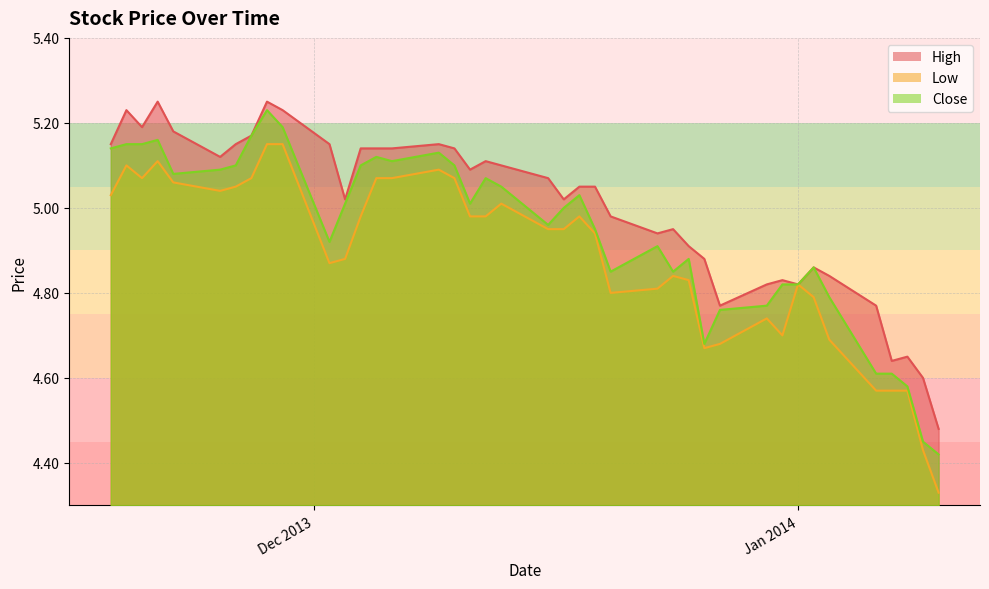

Which series has the largest total across all categories?

High